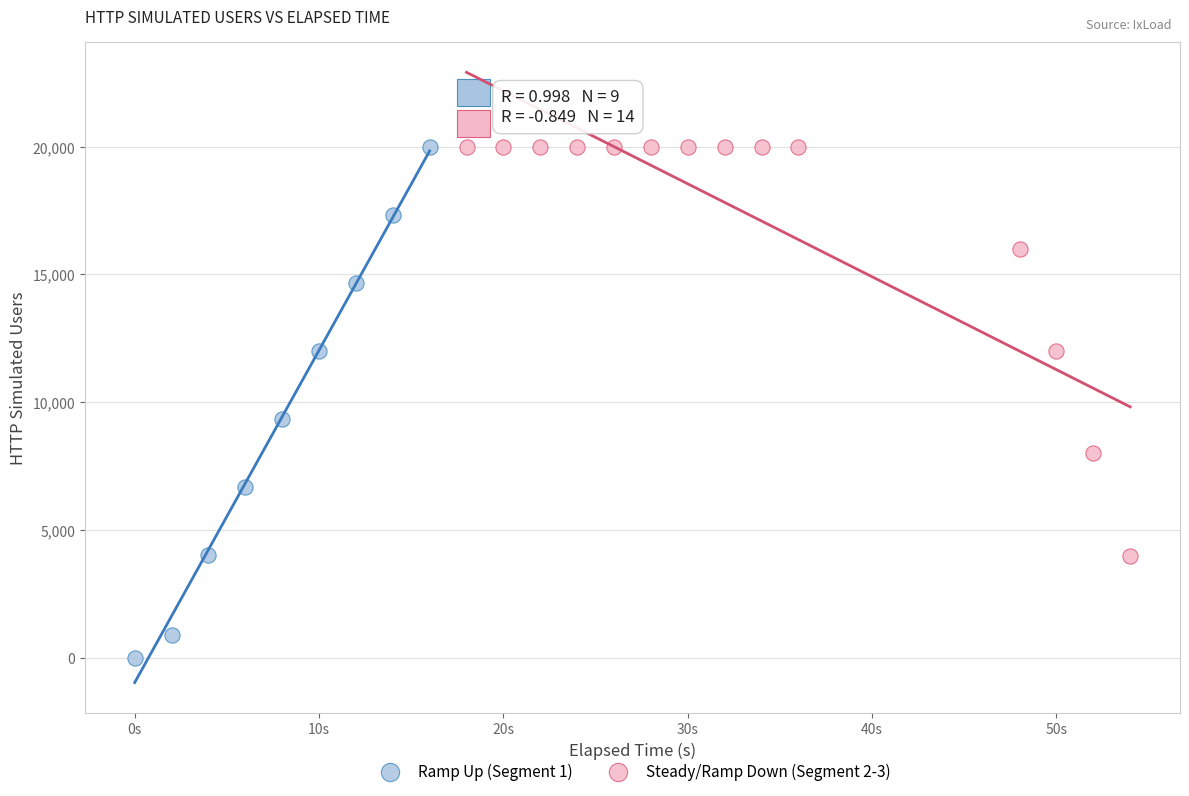

Which series contains the lowest Y value?

Ramp Up (Segment 1)